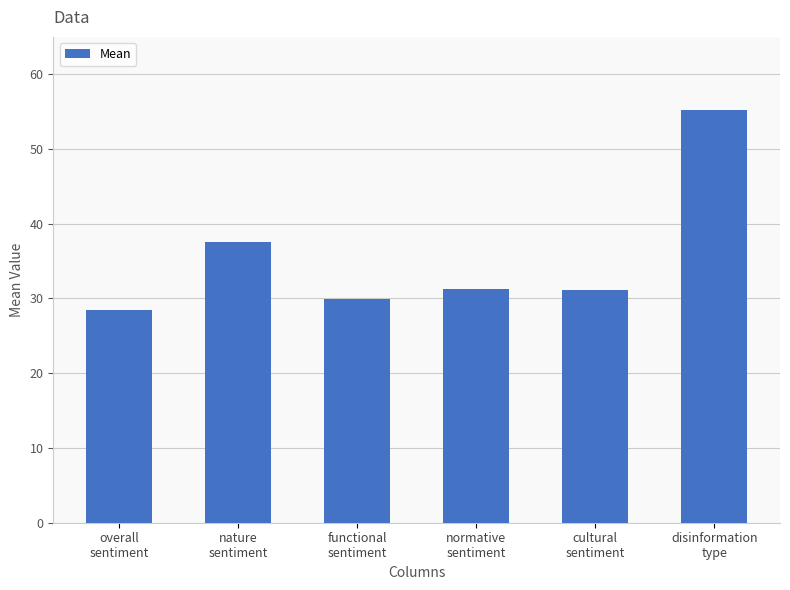

At which label is the value closest to 41?

nature
sentiment